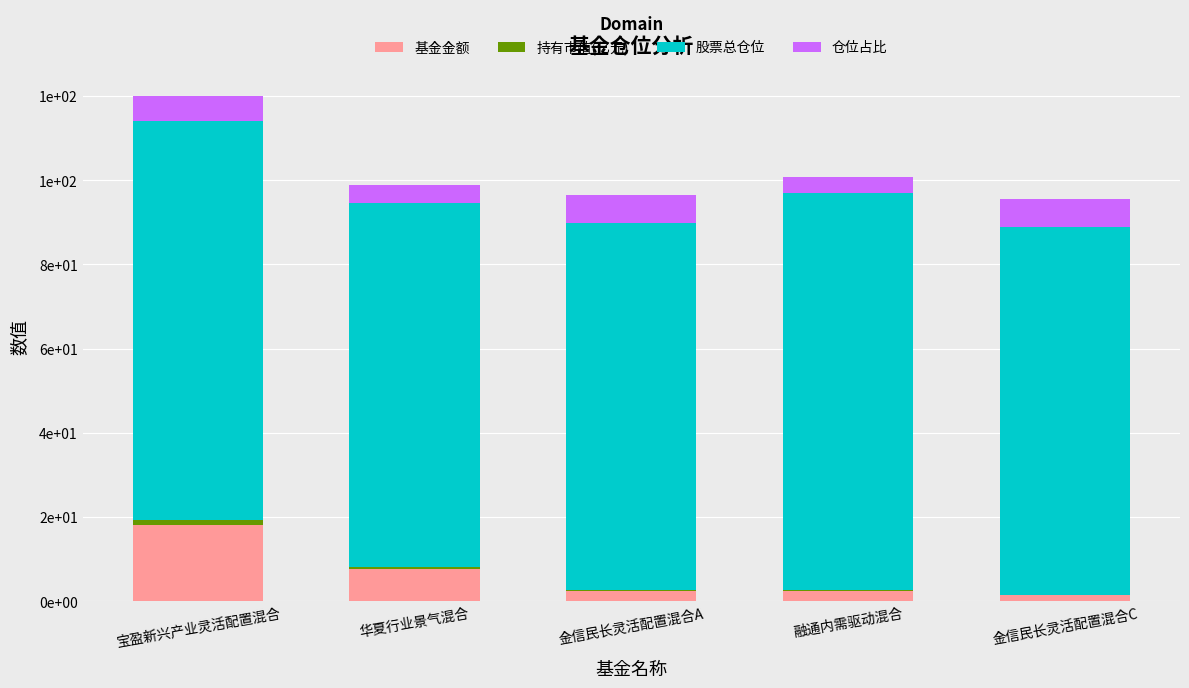

Are the bars grouped side by side (vs. stacked)?

No